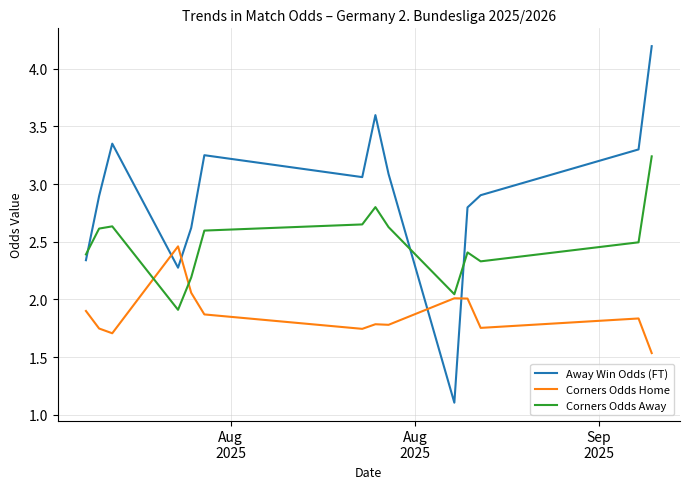

Which series has the widest spread of values?

Away Win Odds (FT)